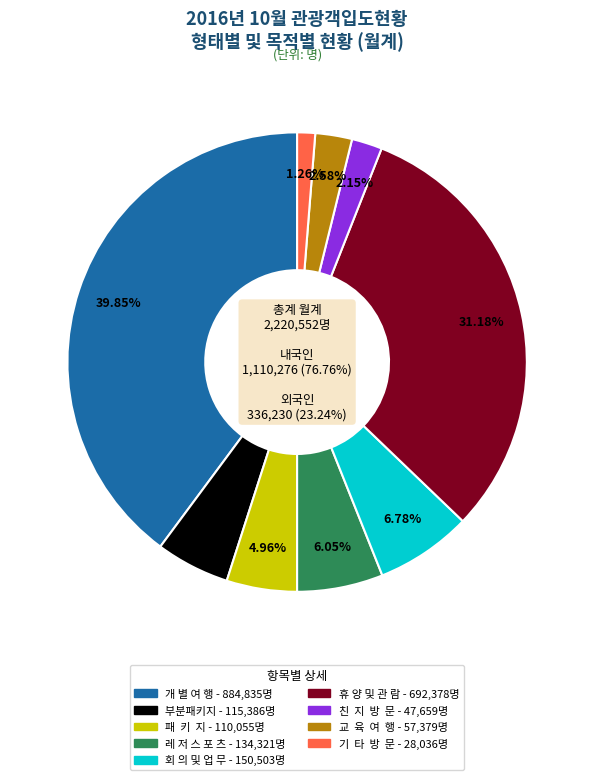

Which category has the biggest portion of the pie?

개 별 여 행